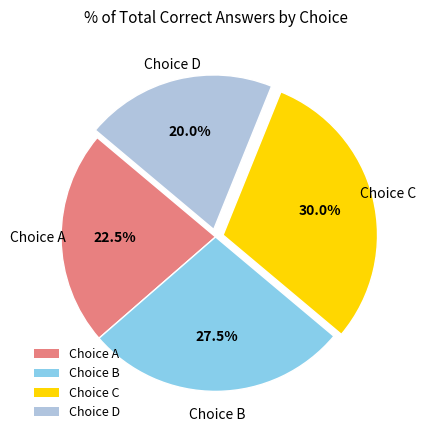

Which slice is the smallest?

Choice D